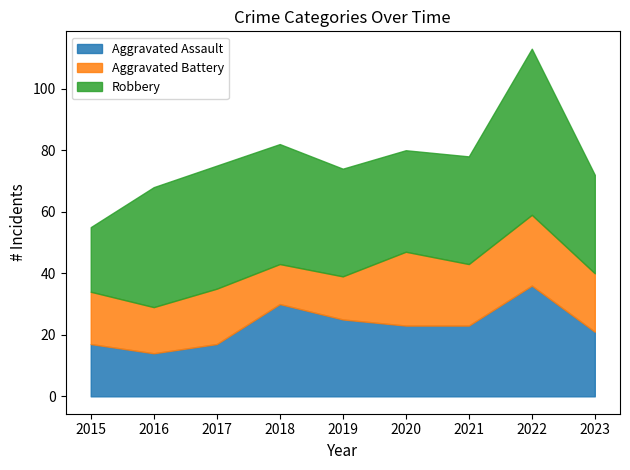

Rank the categories by Aggravated Assault value from highest to lowest.

2022, 2018, 2019, 2020, 2021, 2023, 2015, 2017, 2016